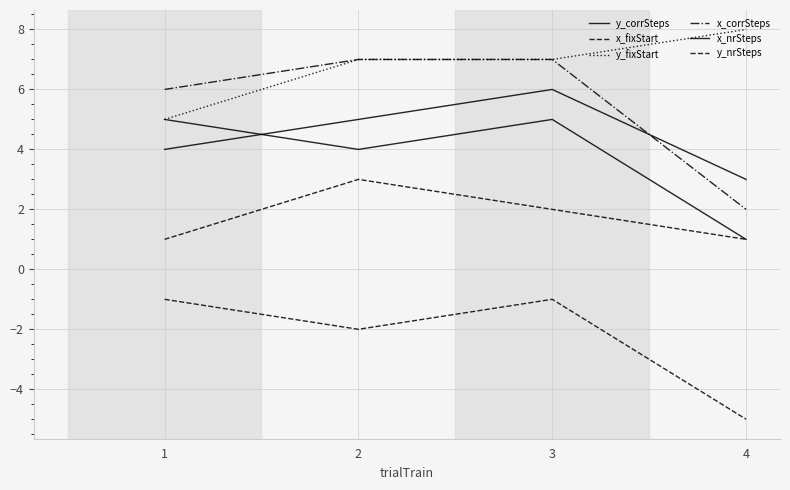

Does the chart display data point markers on the line(s)?

No